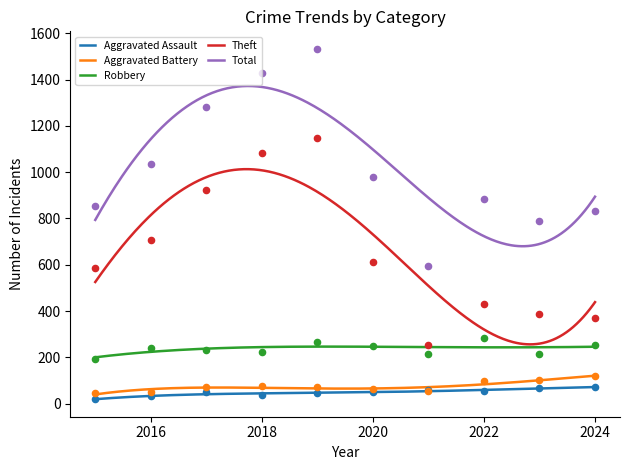

Which series contains the highest Y value?

Total